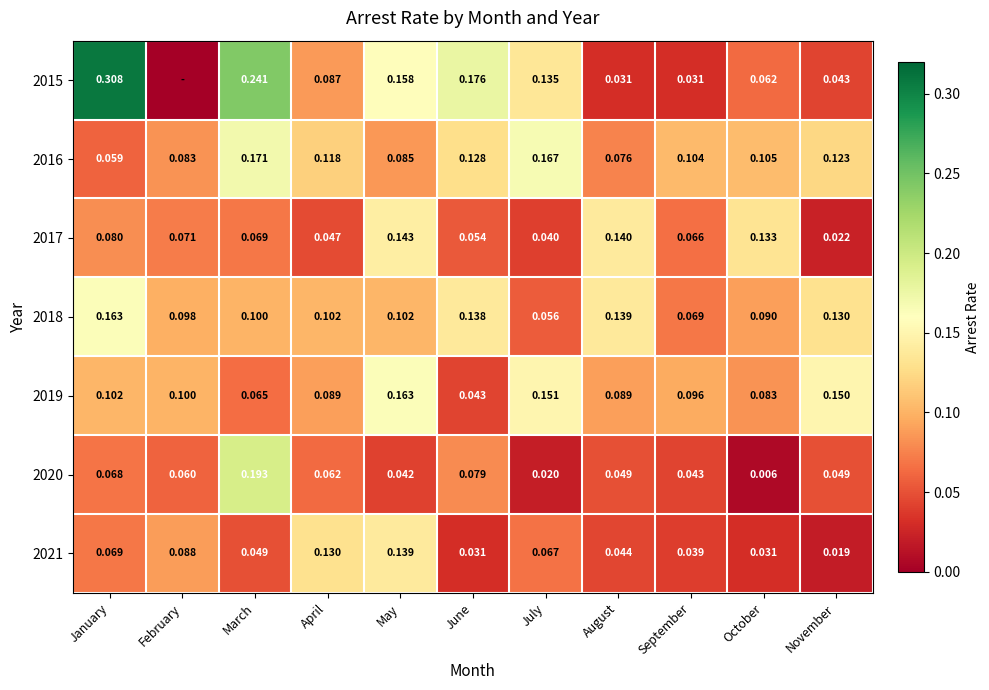

Which category has the highest value in the 2020 series?

March